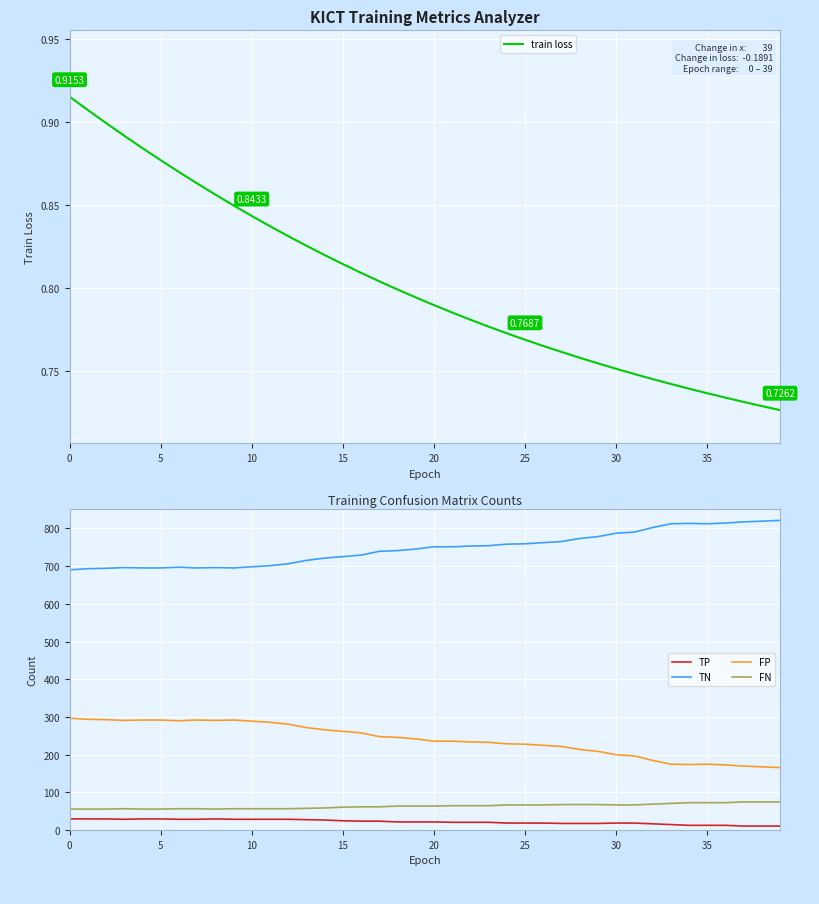

Which series has the largest total across all categories?

TN